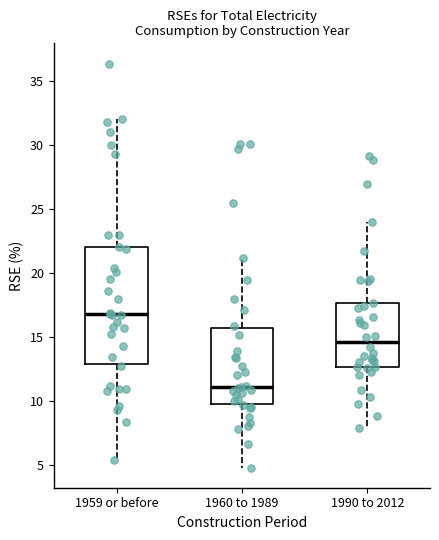

Reading left to right, transcribe this box plot: for each box, give where its median line is, the range the box spans, and where its two whiskers end, as read against the y-axis. The values are not printed on the chart, so give them approximately, as read against the axis.

1959 or before: median 17.0, box 13.0 to 22.0, whiskers 5.5 to 32.0
1960 to 1989: median 11.0, box 10.0 to 15.5, whiskers 5.0 to 21.0
1990 to 2012: median 14.5, box 12.5 to 17.5, whiskers 8.0 to 24.0